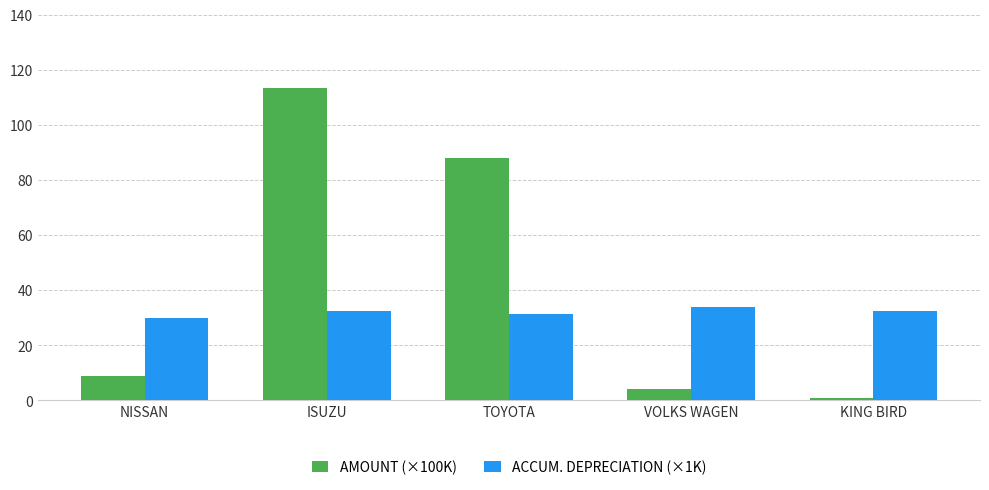

List the labels in order of AMOUNT (×100K) value, largest first.

ISUZU, TOYOTA, NISSAN, VOLKS WAGEN, KING BIRD